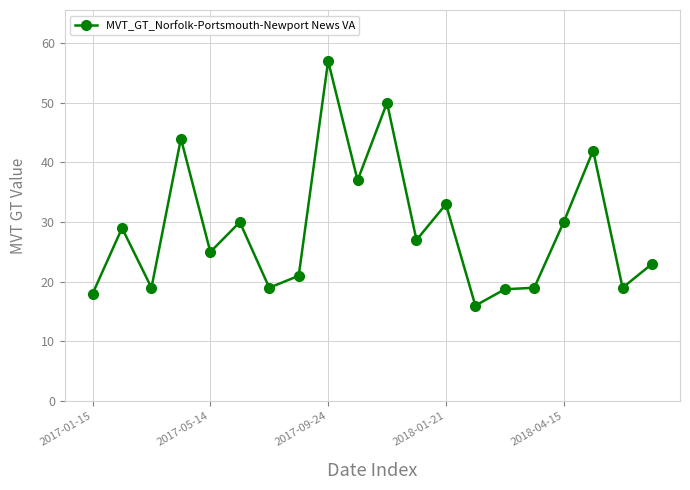

What is the value of the 5th point from the left?

25.0